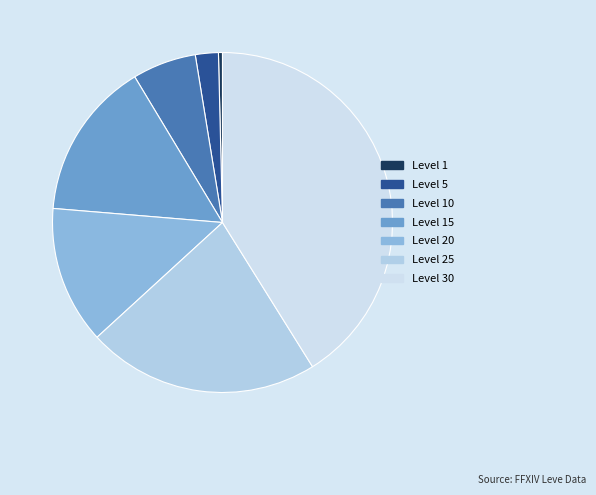

True or false: Level 1 accounts for 9% of the total.

False